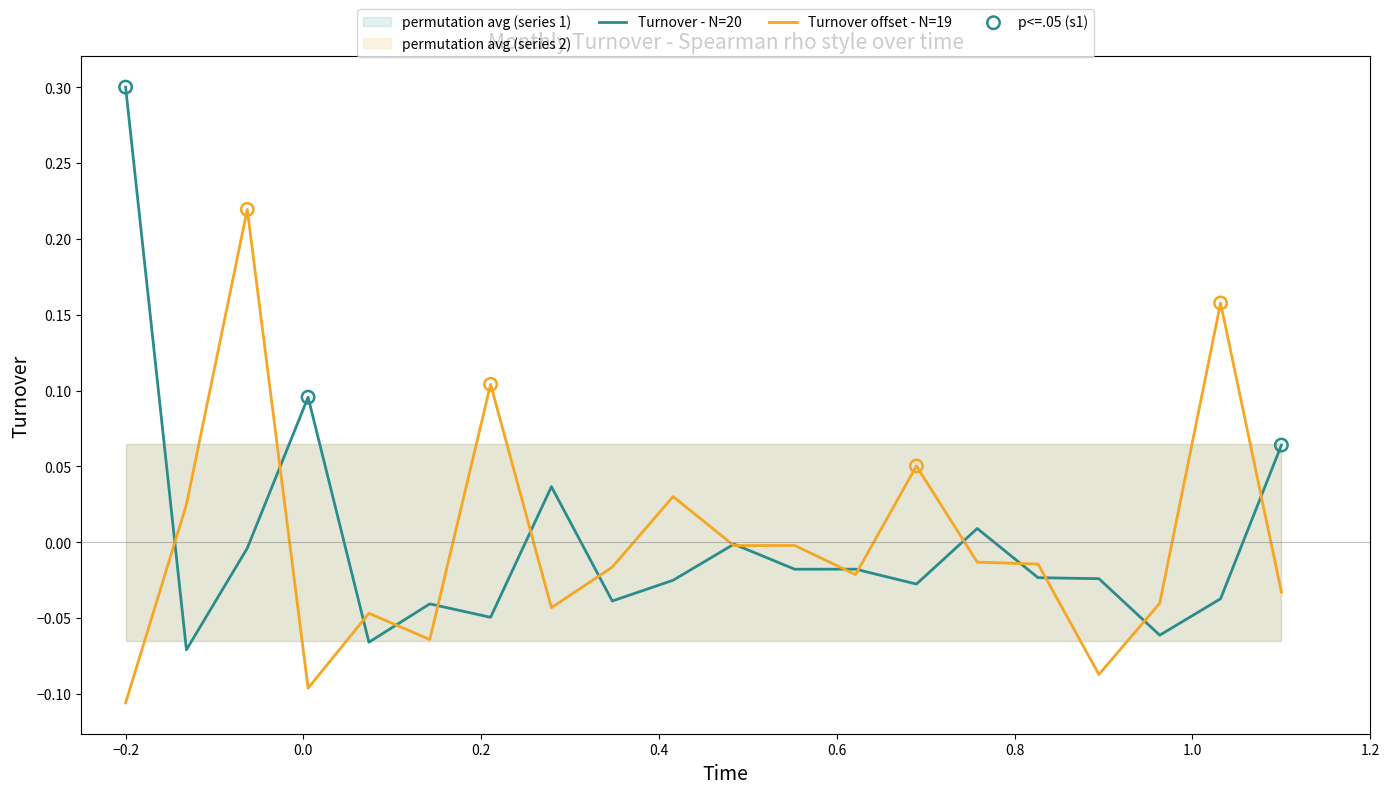

Which series reaches the maximum Y coordinate?

Turnover - N=20